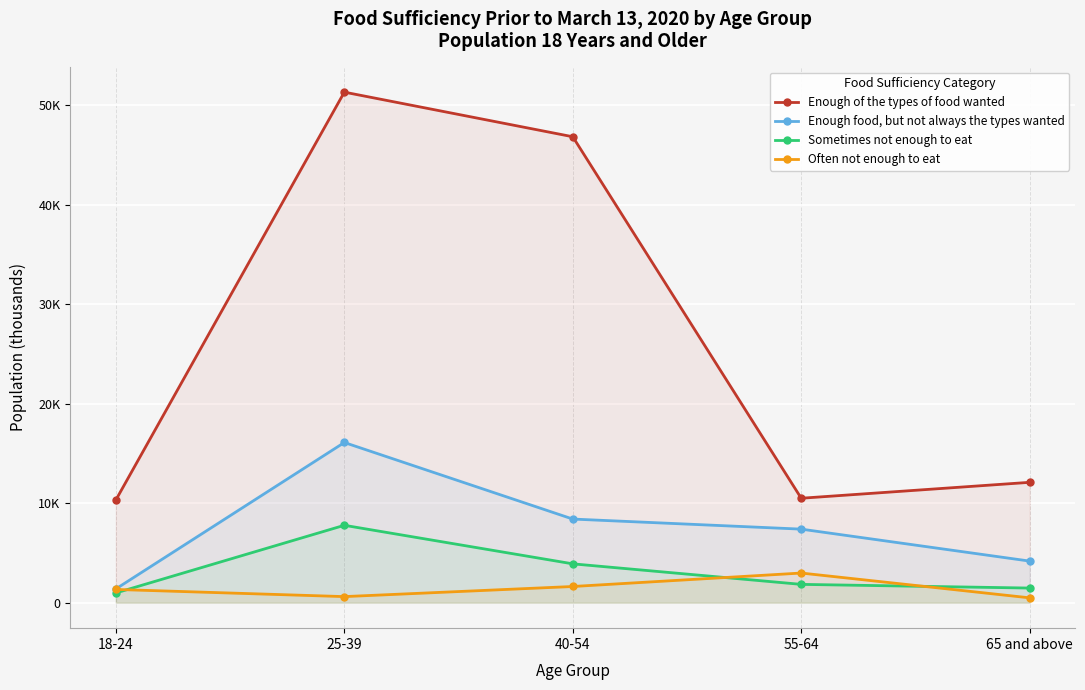

What is the total value across all series at 40-54?

60765